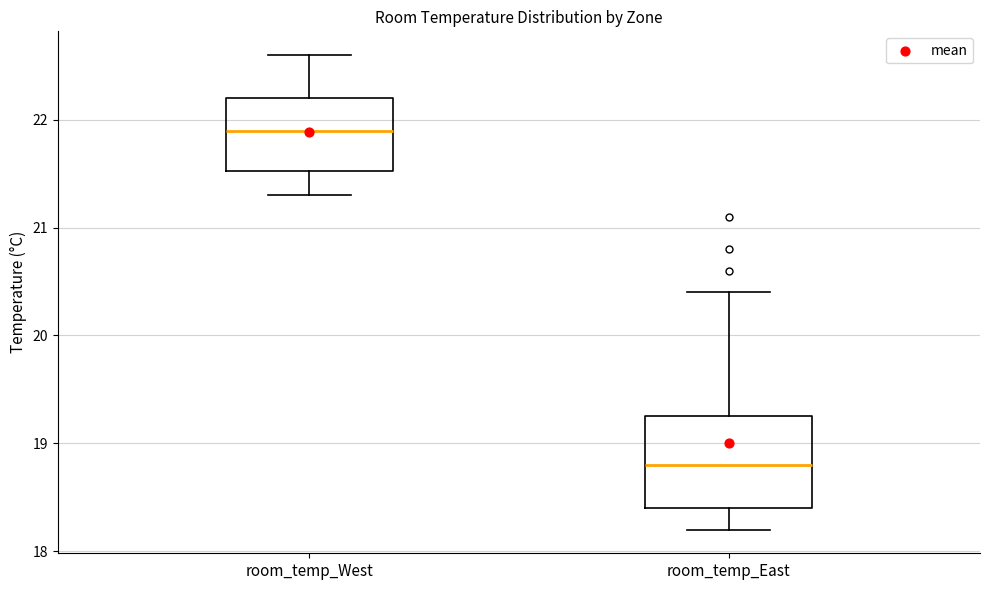

Where is the lower edge of the box for room_temp_East on the y-axis? The values are not printed on the chart, so give them approximately, as read against the axis.

18.4